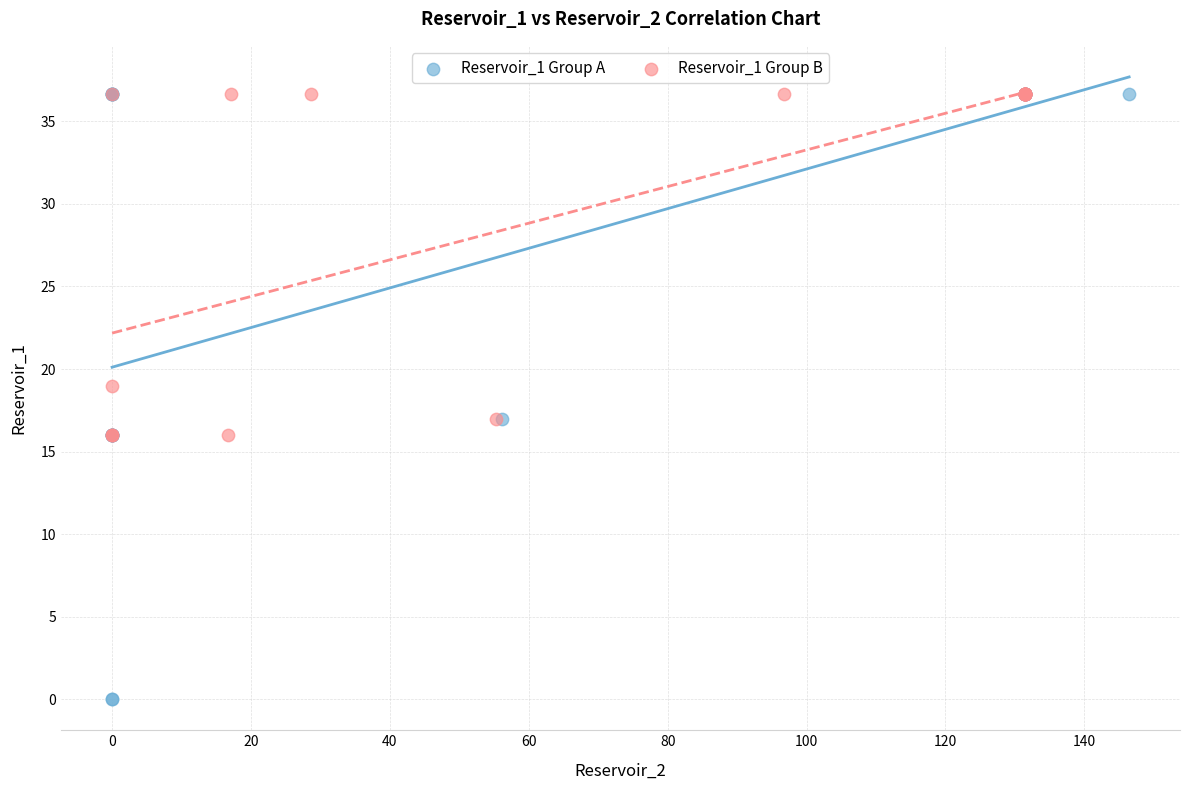

Which series reaches the minimum Y coordinate?

Reservoir_1 Group A